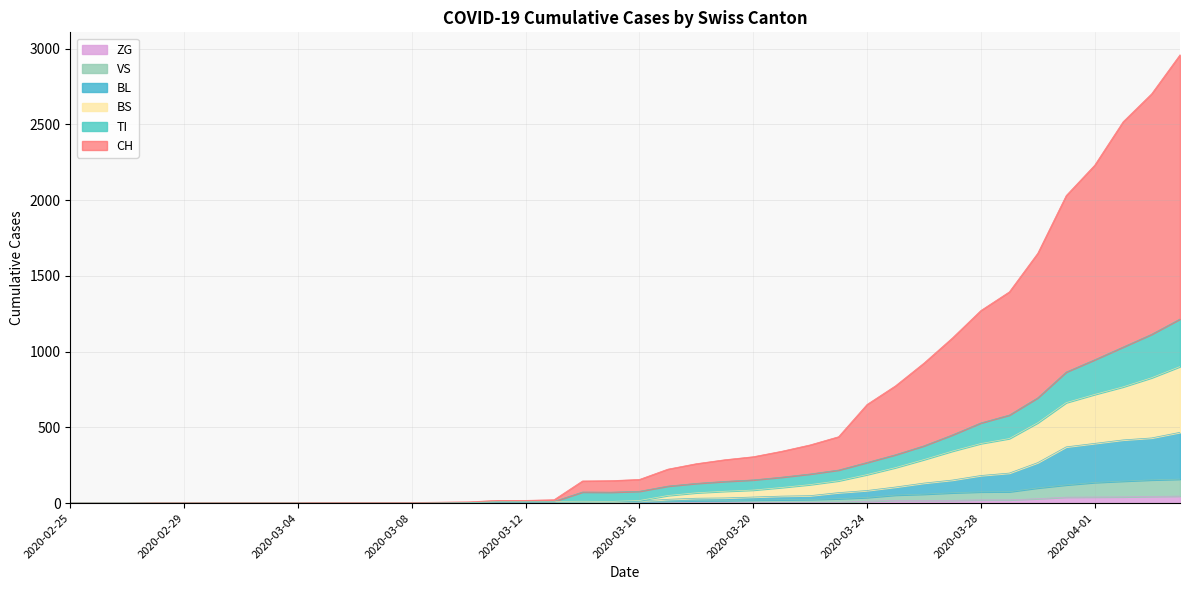

Read the VS value at 2020-04-01, to the nearest 50.

150